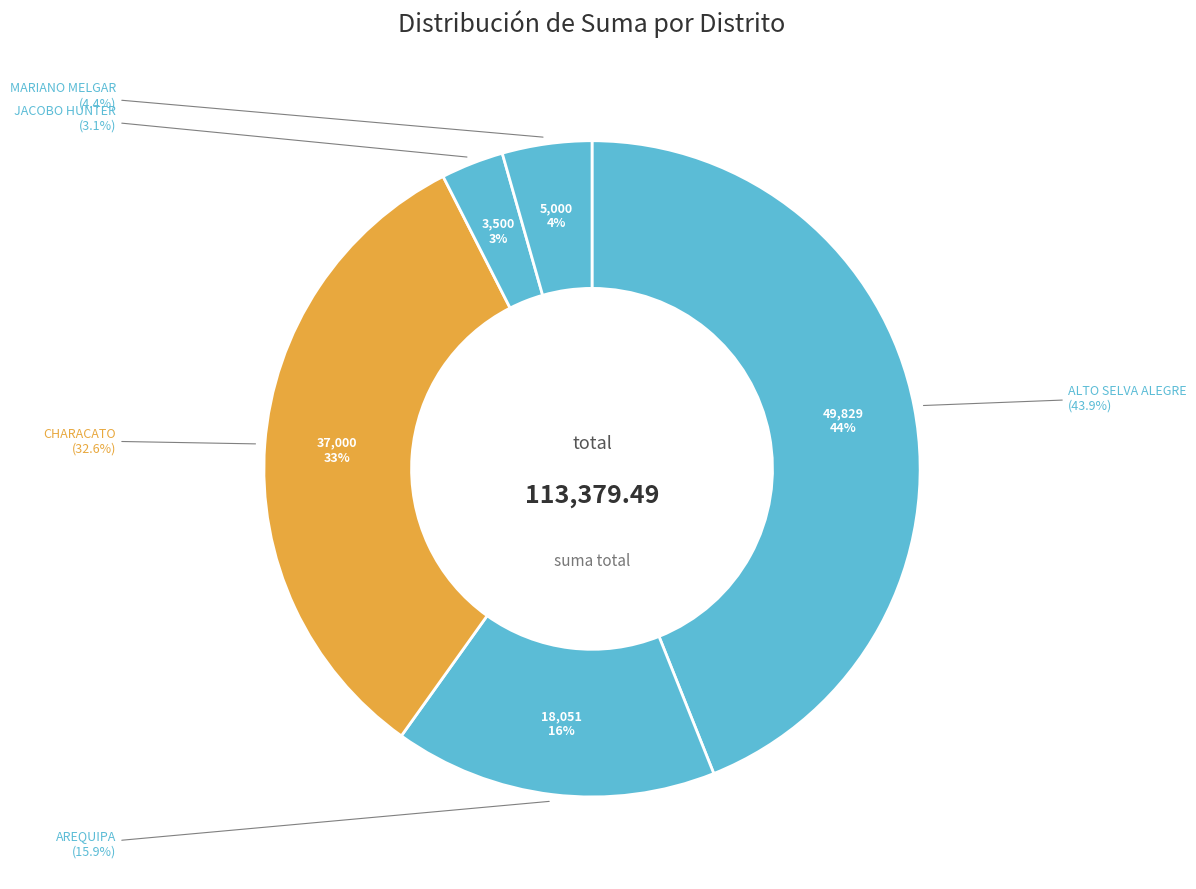

How many slices are in this pie chart?

5